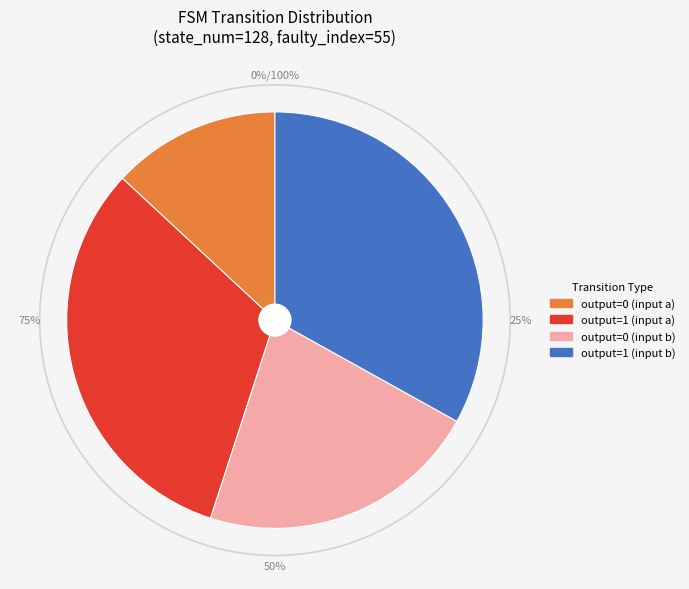

Is it true that output_symbol=0, input=a is 21% of the pie?

False